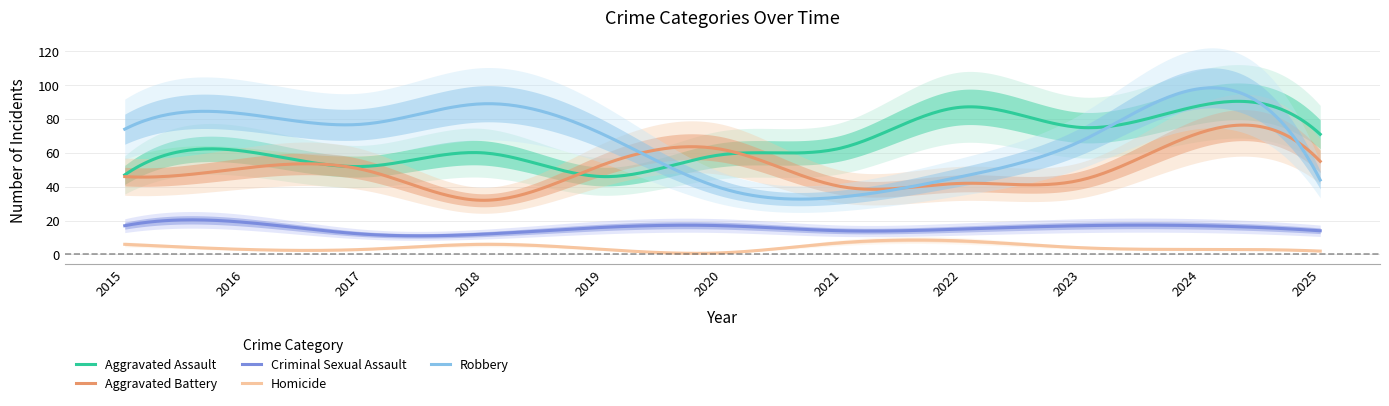

What is the difference between the Homicide values at 2015 and 2021?

1